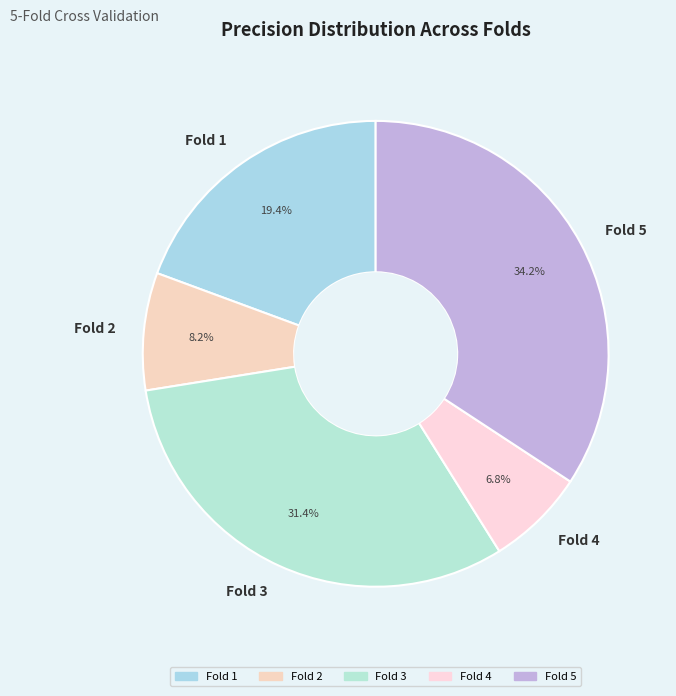

Count the number of slices in the pie.

5